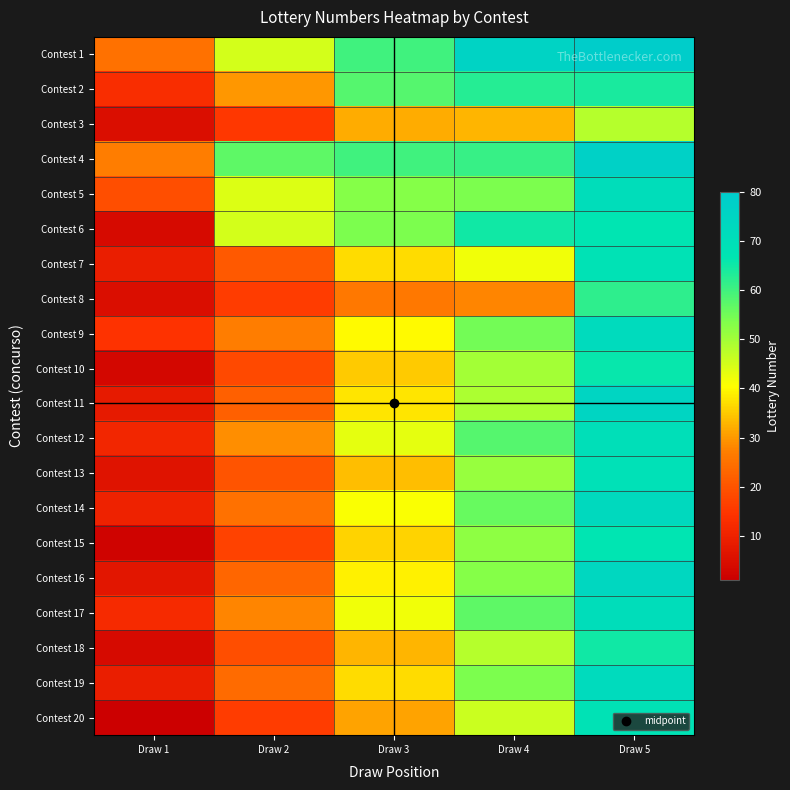

Rank the series by their maximum value, from highest to lowest.

Contest 1, Contest 4, Contest 11, Contest 16, Contest 14, Contest 9, Contest 19, Contest 5, Contest 17, Contest 12, Contest 13, Contest 7, Contest 20, Contest 6, Contest 15, Contest 10, Contest 18, Contest 2, Contest 8, Contest 3